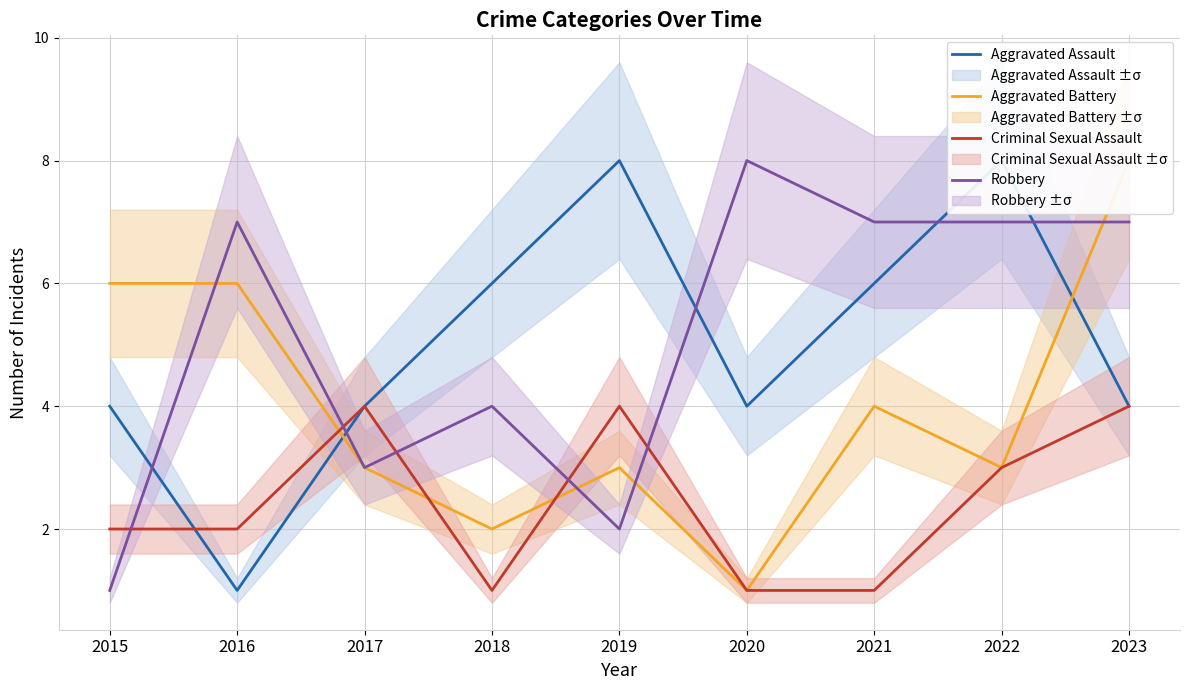

List the series in order of their peak value, lowest first.

Criminal Sexual Assault, Aggravated Assault, Aggravated Battery, Robbery